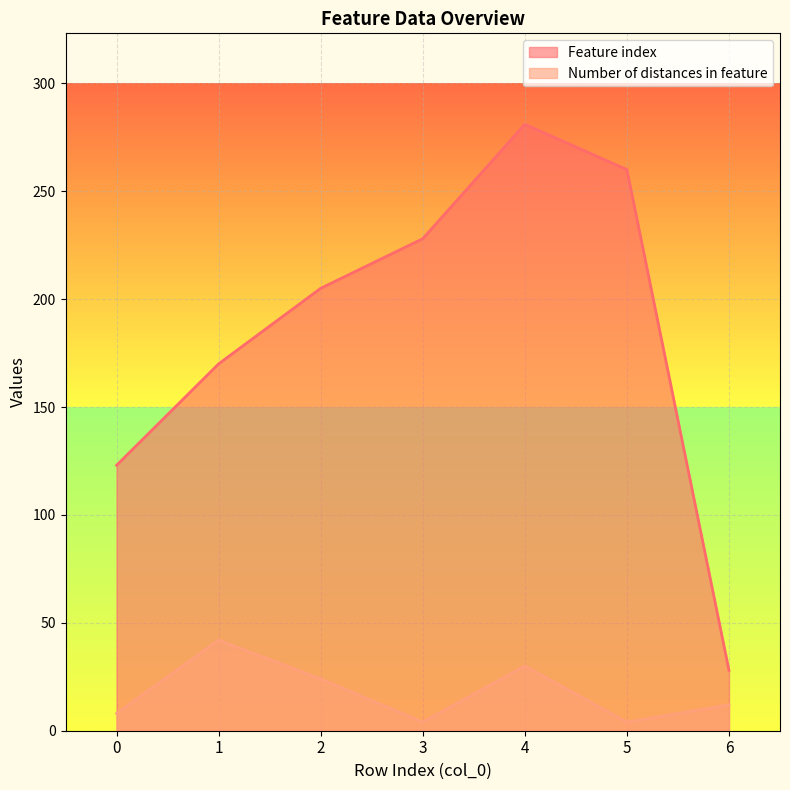

What is the difference between the maximum and minimum values in the Number of distances in feature series?

38